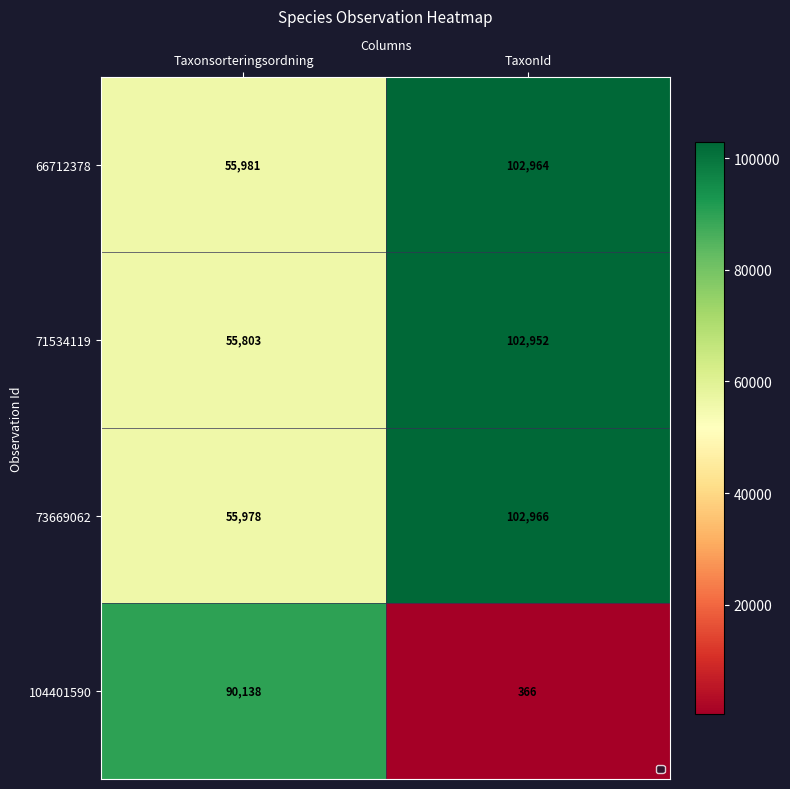

True or false: 66712378 has a value of 55981 at Taxonsorteringsordning.

True